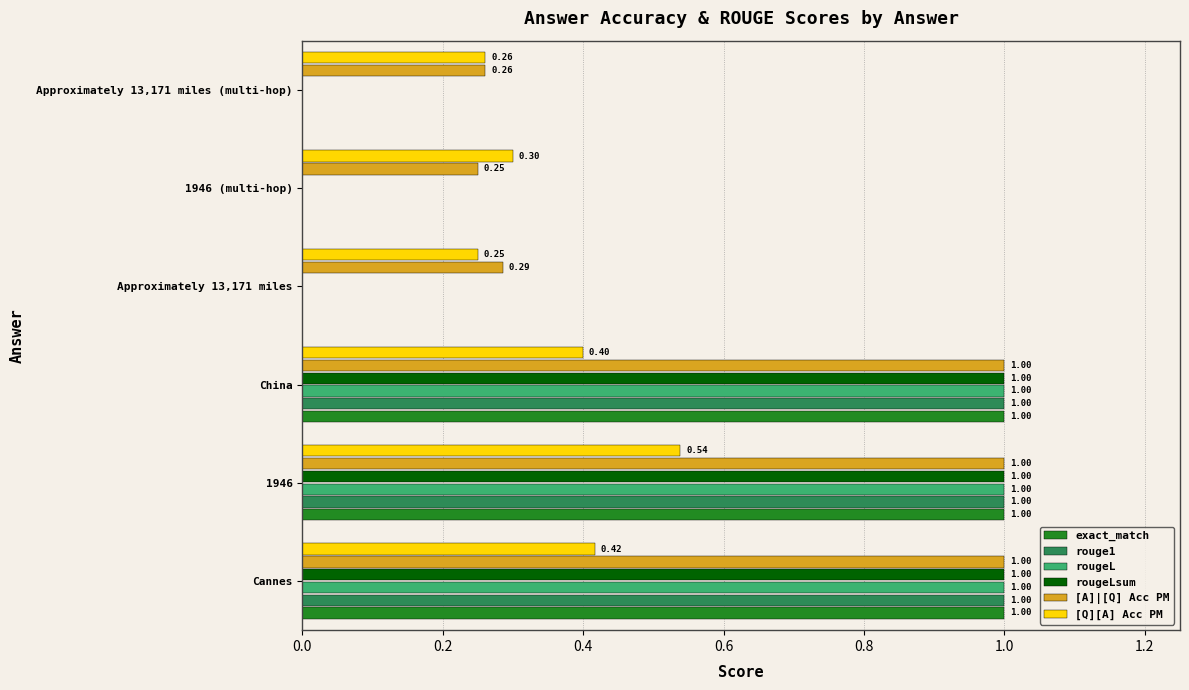

Between Approximately 13,171 miles and 1946 (multi-hop), which series saw the biggest shift?

[Q][A] Acc PM